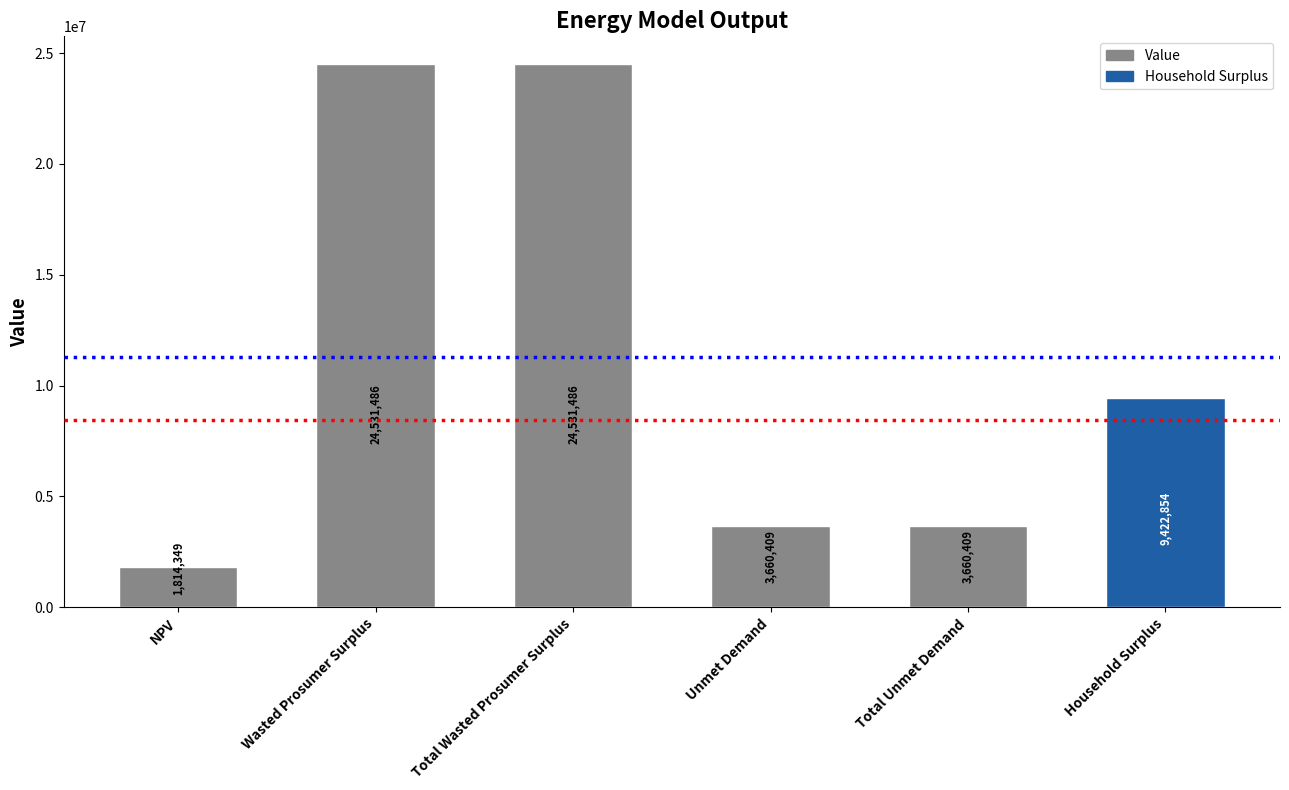

Which has a higher value, Household Surplus or NPV?

Household Surplus